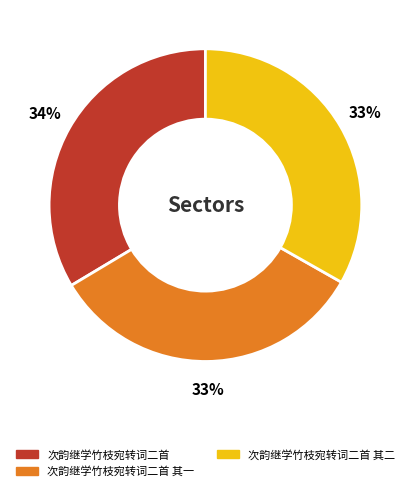

Is there a majority slice in this chart?

No